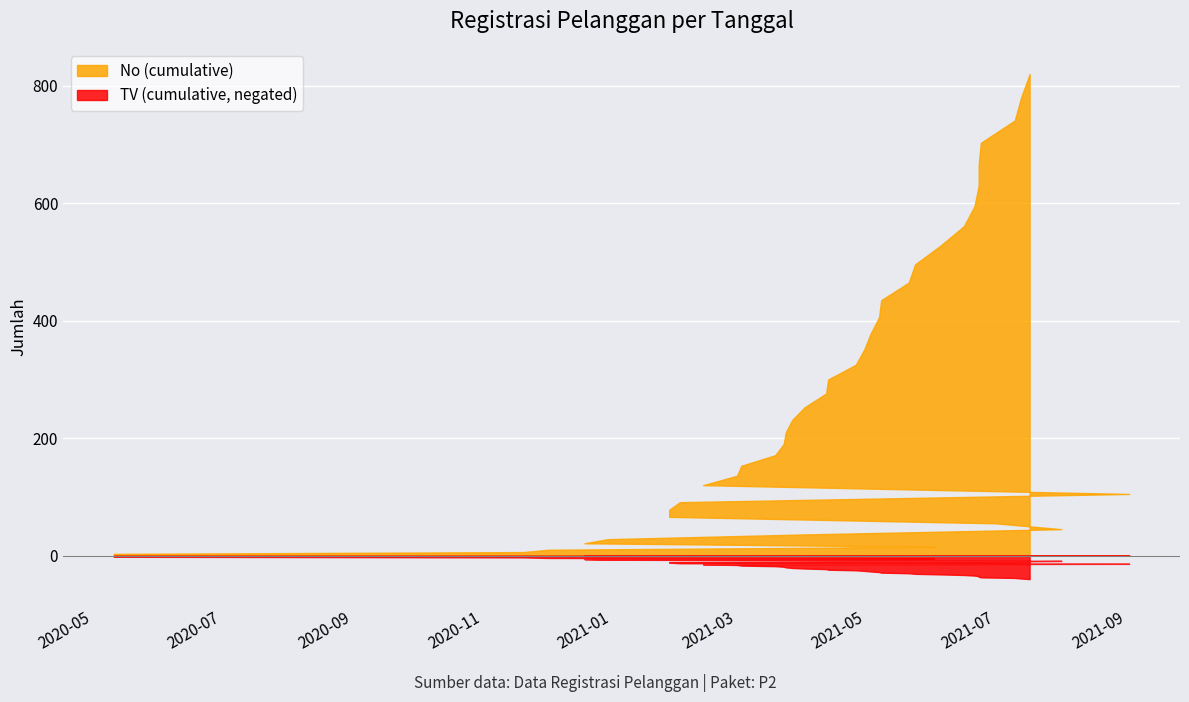

What is the value of the No point at the 37th from the left?

37